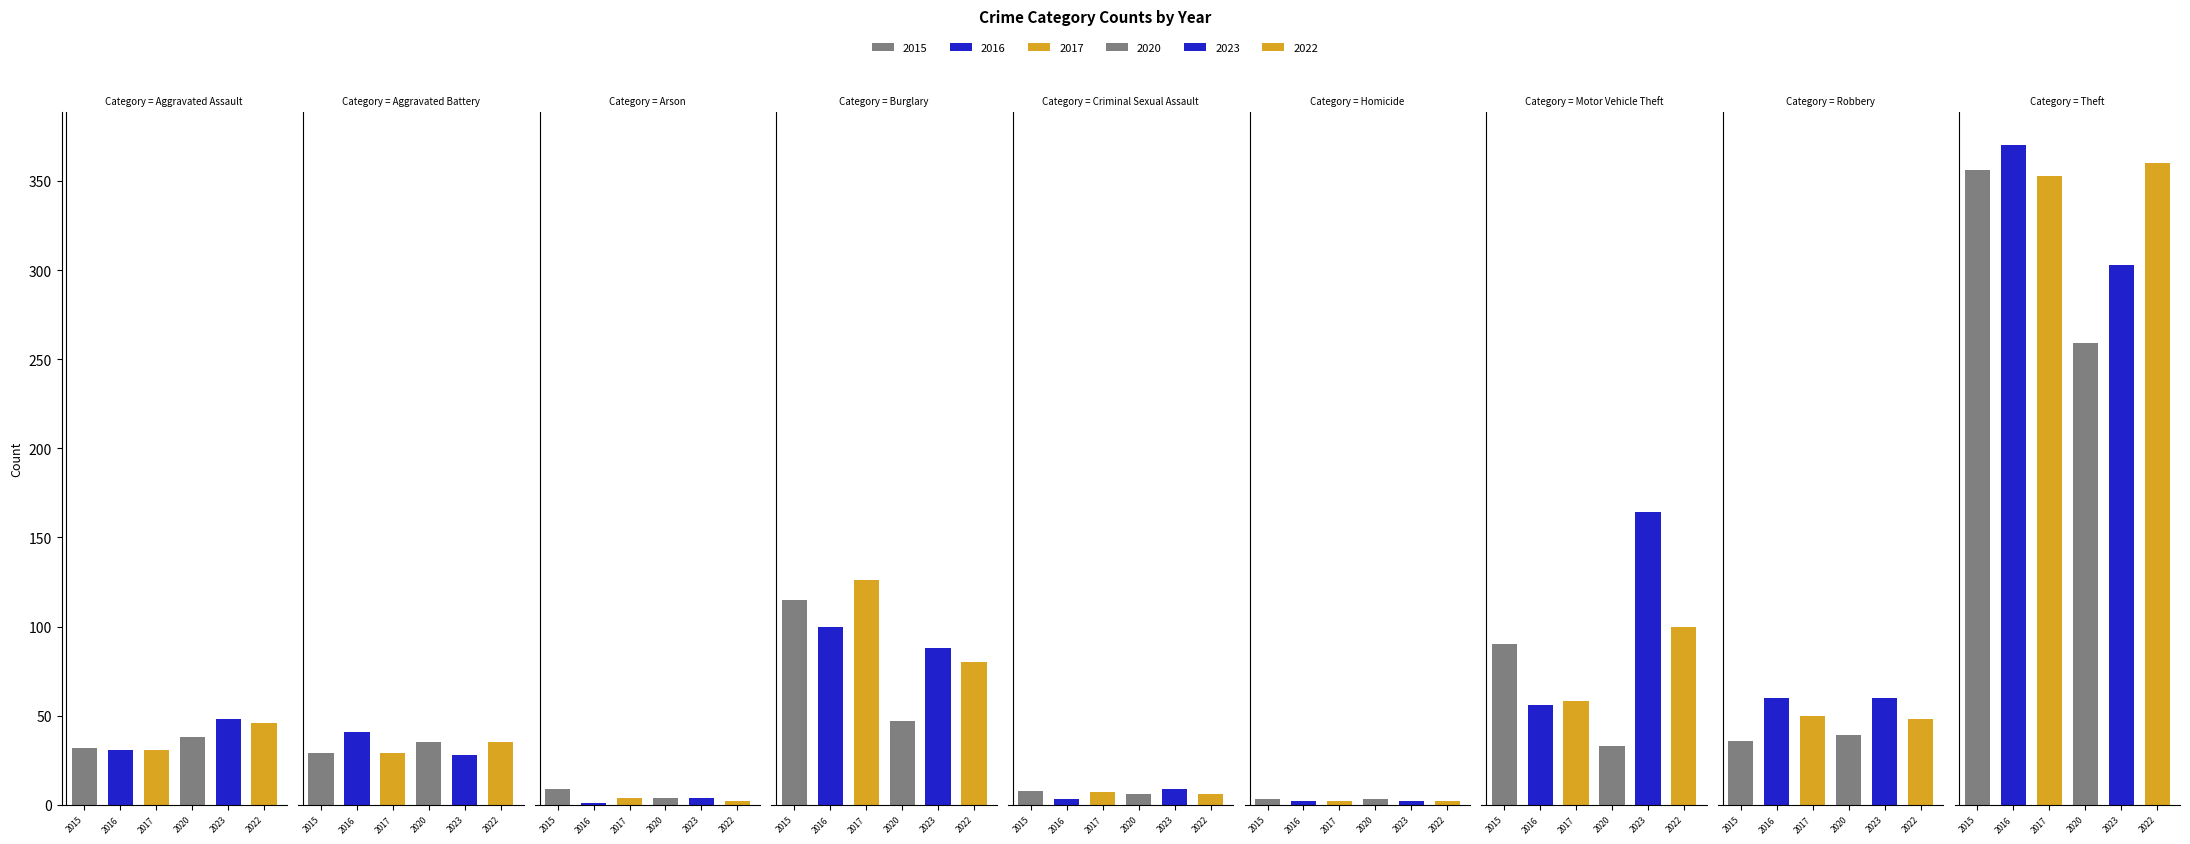

Are the bars grouped side by side (vs. stacked)?

Yes